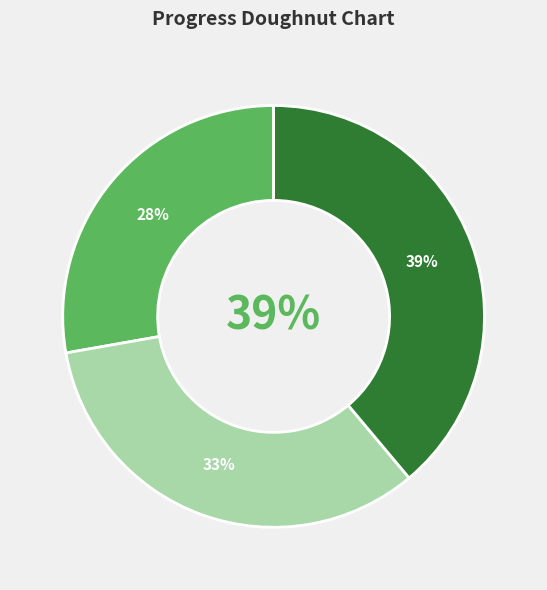

To the nearest percent, what percentage of the pie is 3?

39%